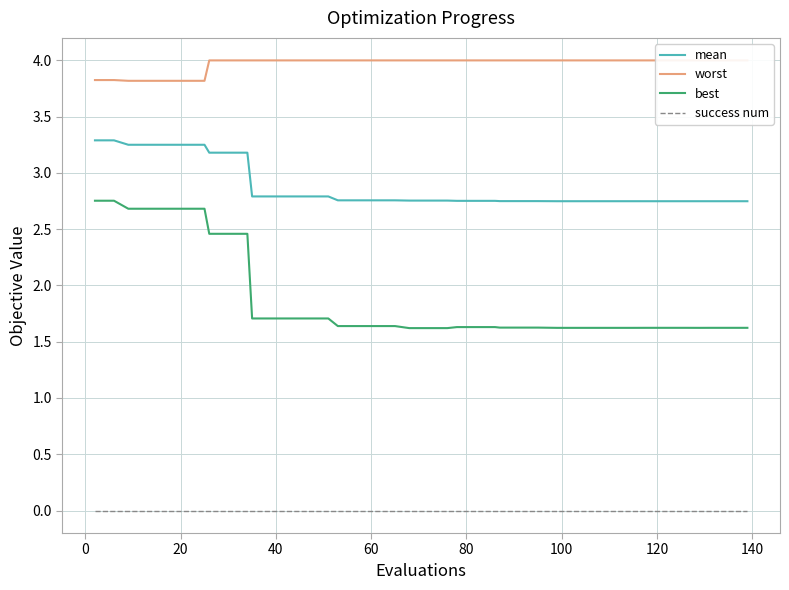

True or false: mean and best intersect in this chart.

False